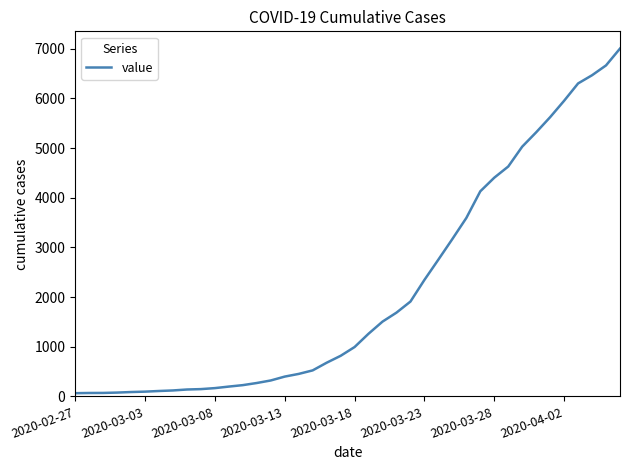

What is the greatest value displayed?

7003